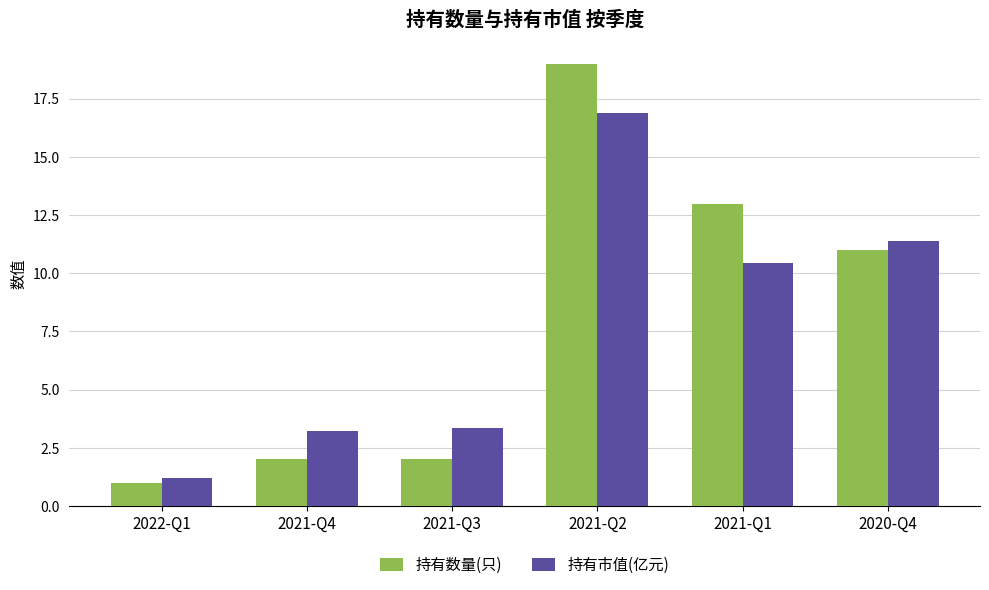

Reading left to right, what are all the values shown in this chart?

持有数量(只): 2022-Q1=1.0	2021-Q4=2.0	2021-Q3=2.0	2021-Q2=19.0	2021-Q1=13.0	2020-Q4=11.0
持有市值(亿元): 2022-Q1=1.2	2021-Q4=3.2	2021-Q3=3.3	2021-Q2=16.9	2021-Q1=10.4	2020-Q4=11.4